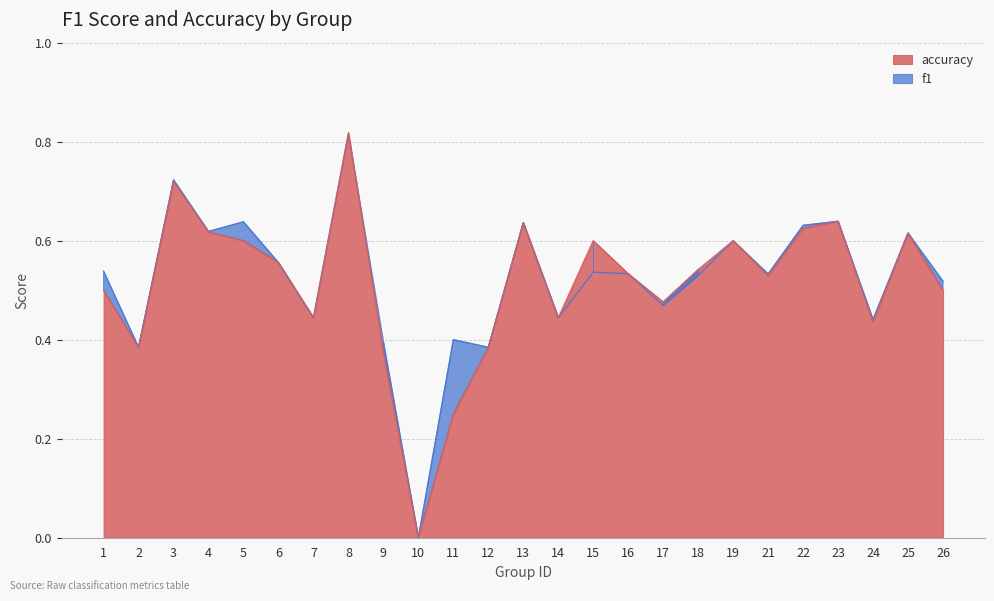

At which label is f1 closest to 0?

10